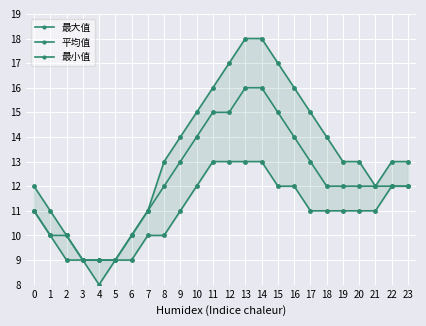

Is it true that 最小值 equals 21 at 10?

False